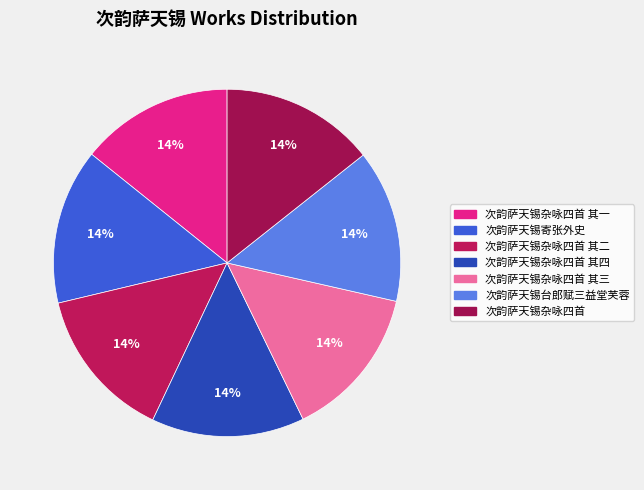

To the nearest percent, what is the average slice percentage?

14%